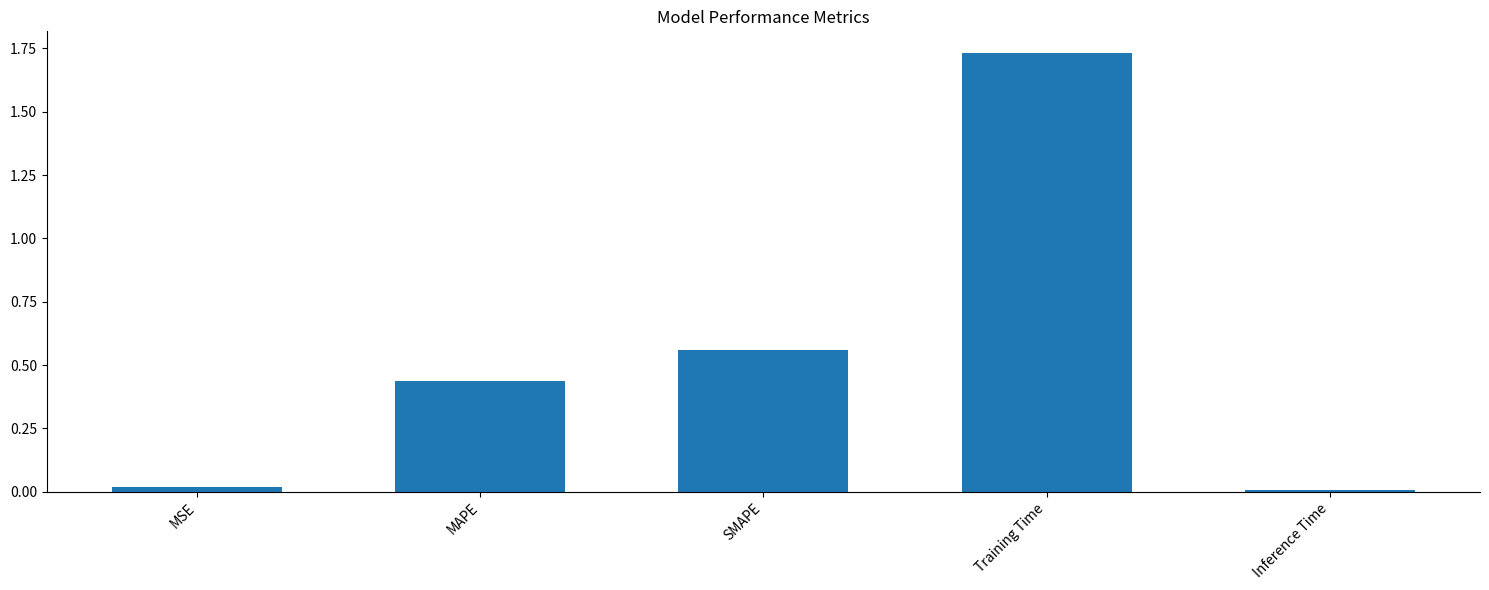

Which has a higher value, Inference Time or Training Time?

Training Time